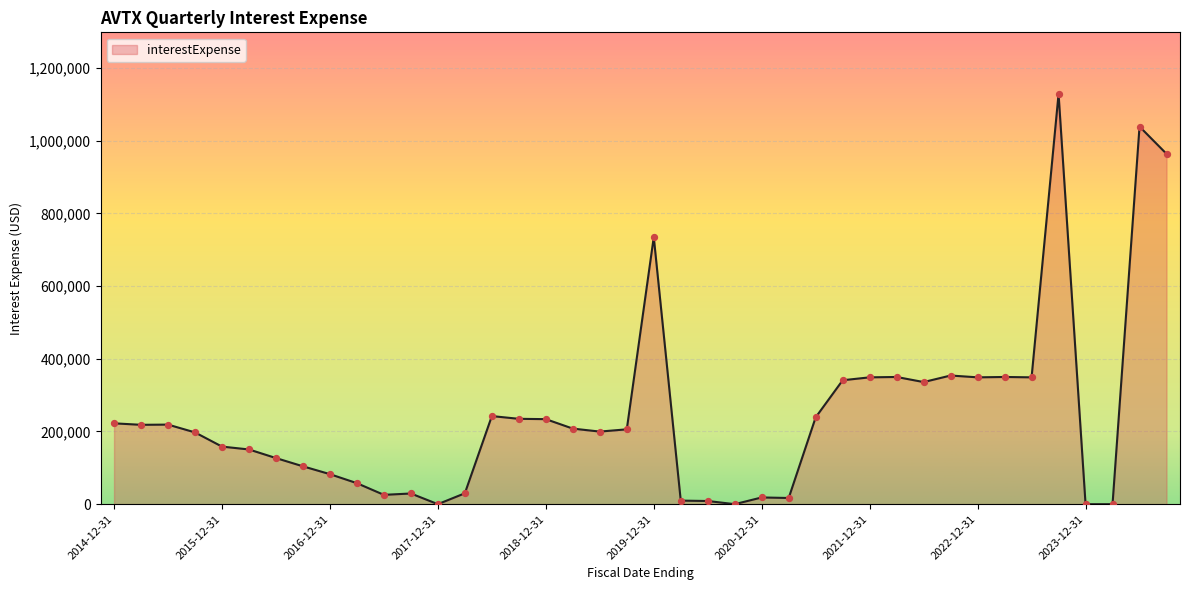

What is the maximum value shown in the chart?

1129000